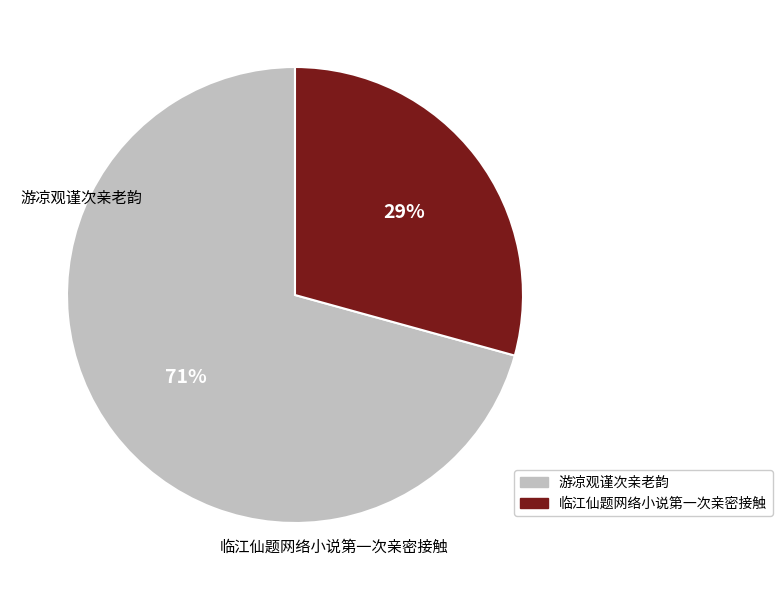

Is the sum of 临江仙题网络小说第一次亲密接触 and 游凉观谨次亲老韵 greater than half?

Yes